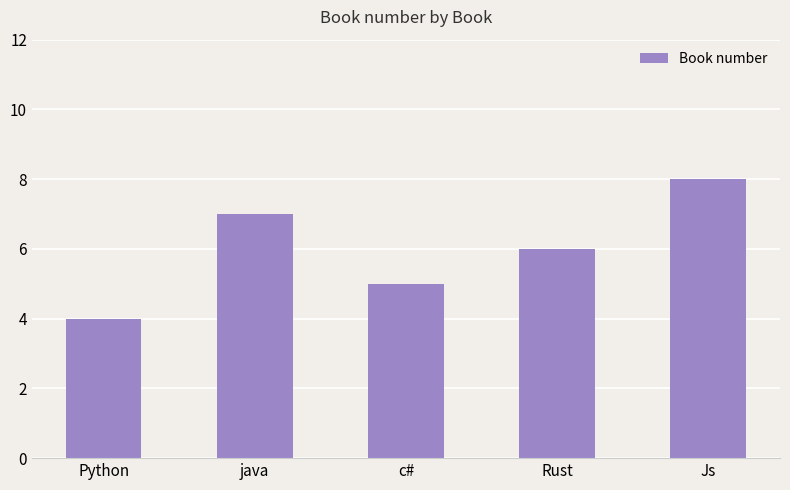

What is the smallest value displayed?

4